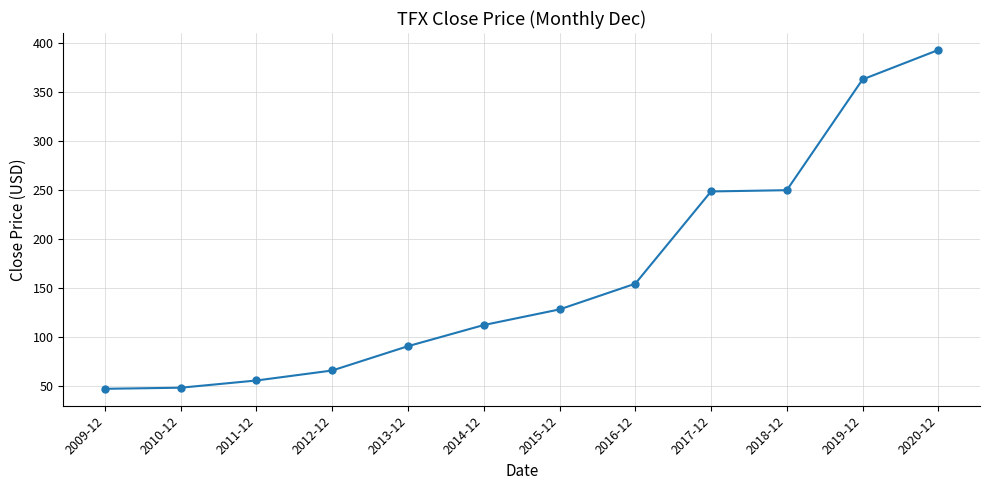

What is the ratio of the value at 2018-12 to the value at 2015-12?

2.0